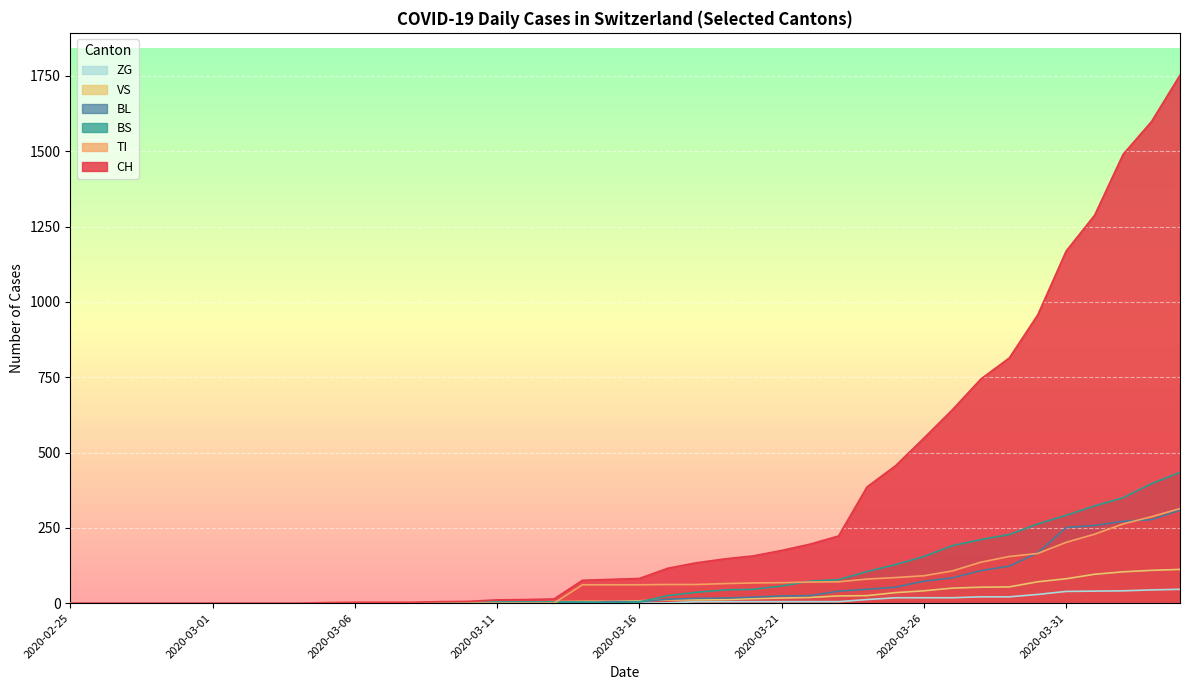

How many values in the VS series are below 8?

20